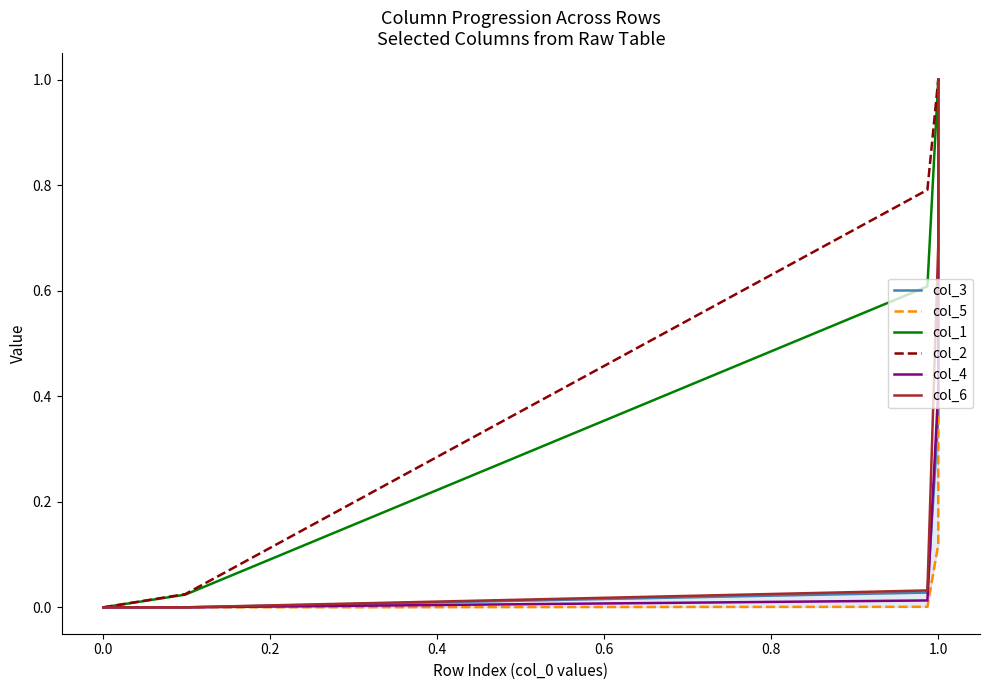

What is the sum of all col_4 values?

6.4